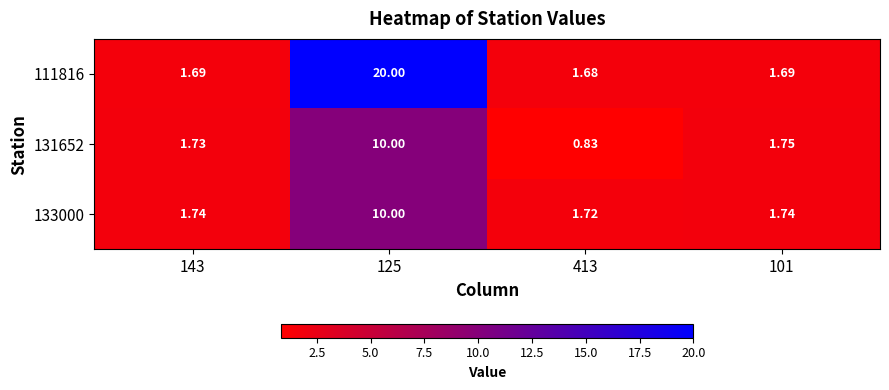

Is the value of 133000 at 101 greater than the value of 111816 at 143?

Yes